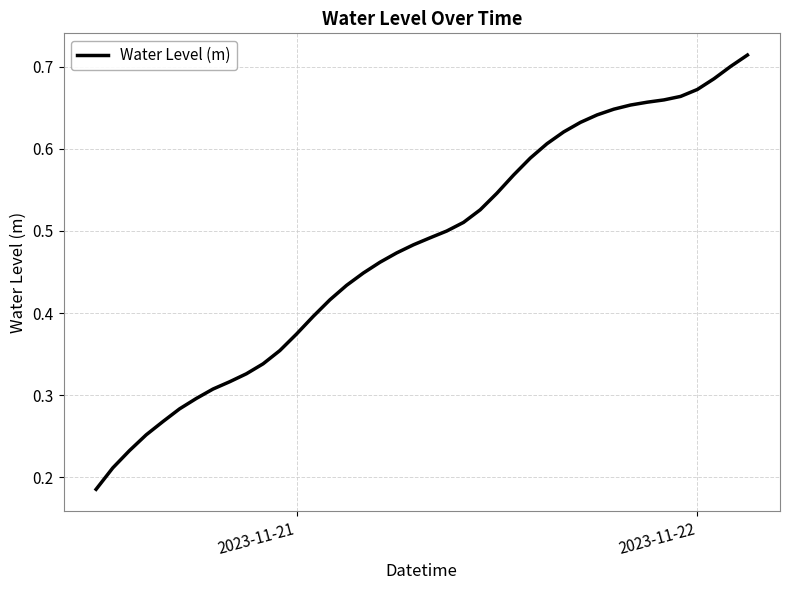

Count the values in the range 0 to 1.

40